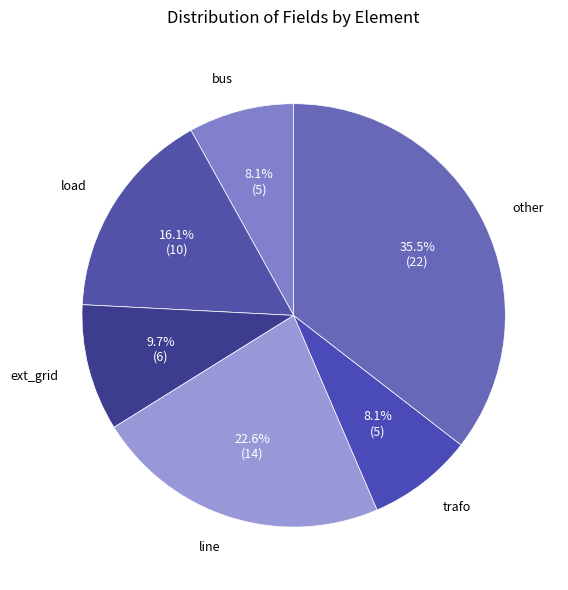

To the nearest percent, what is the average slice percentage?

17%